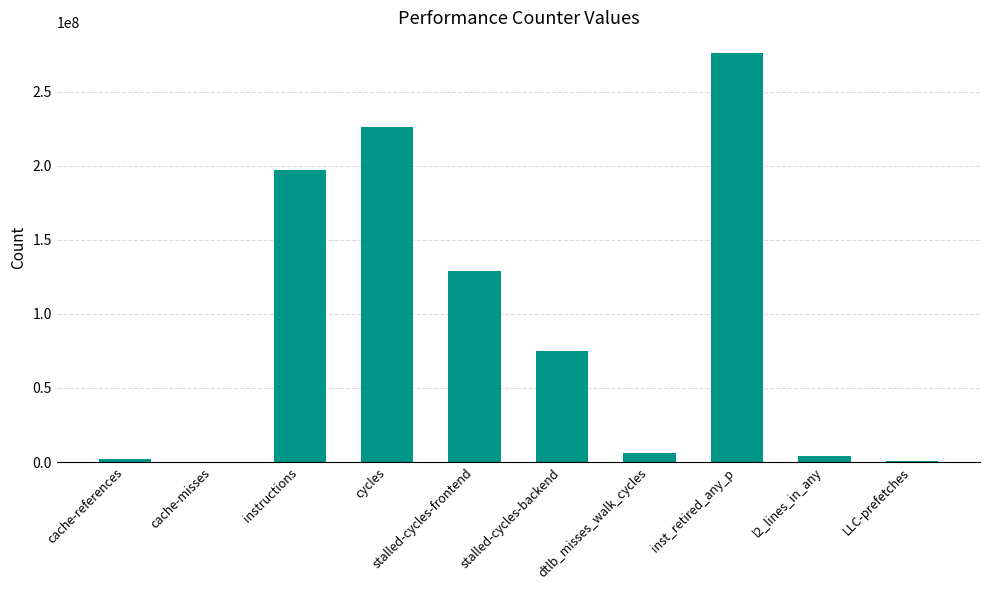

What is the sum of the values at instructions and stalled-cycles-backend?

272163824